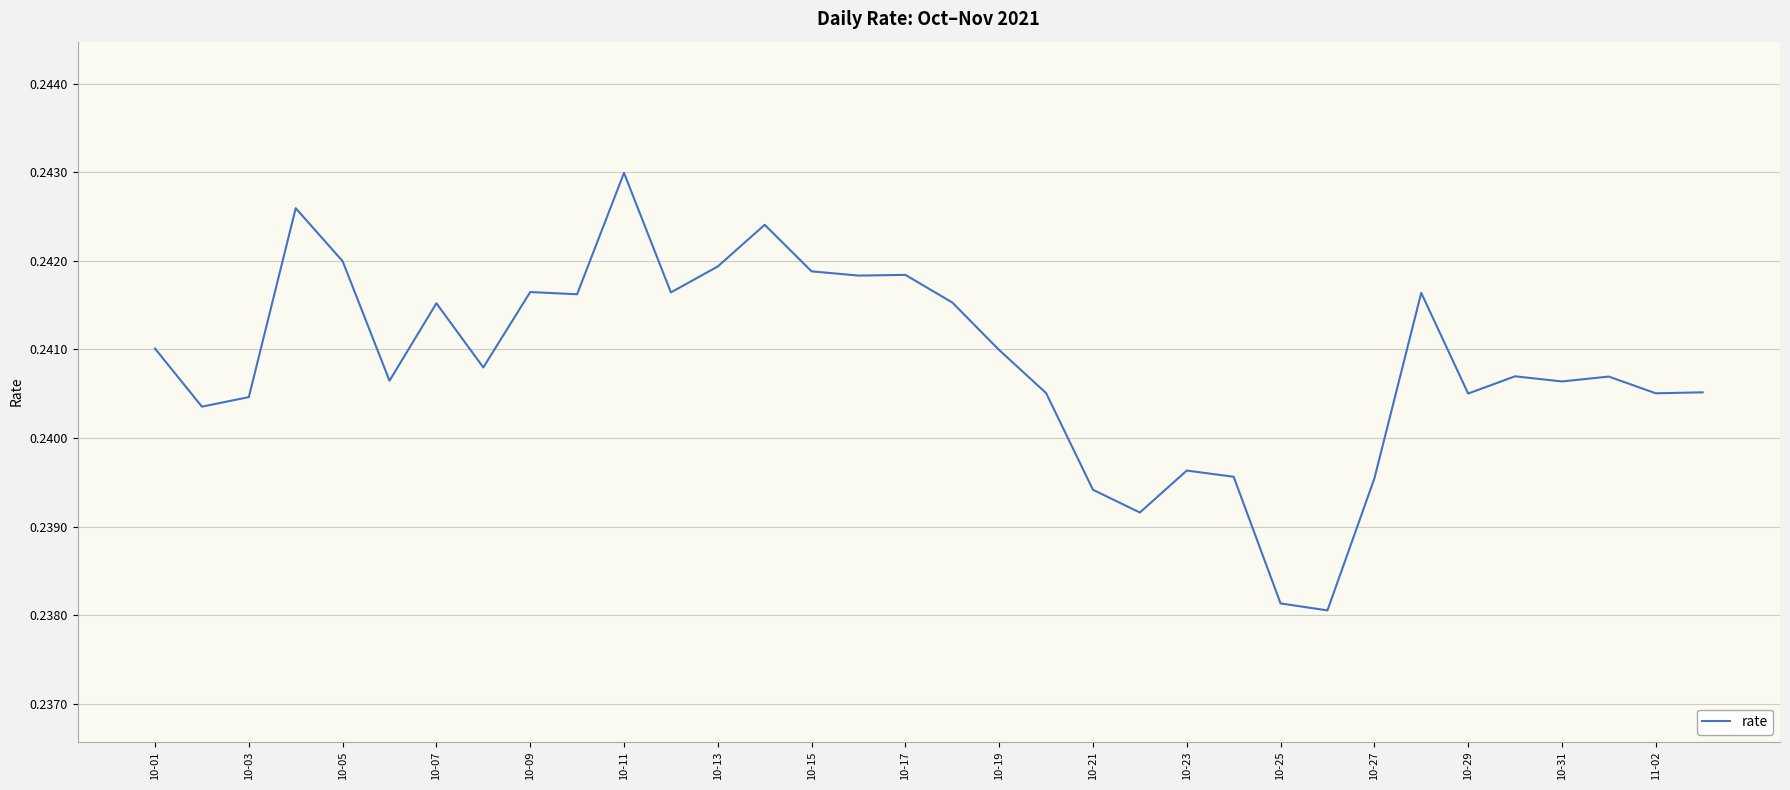

Does the chart display data point markers on the line(s)?

No